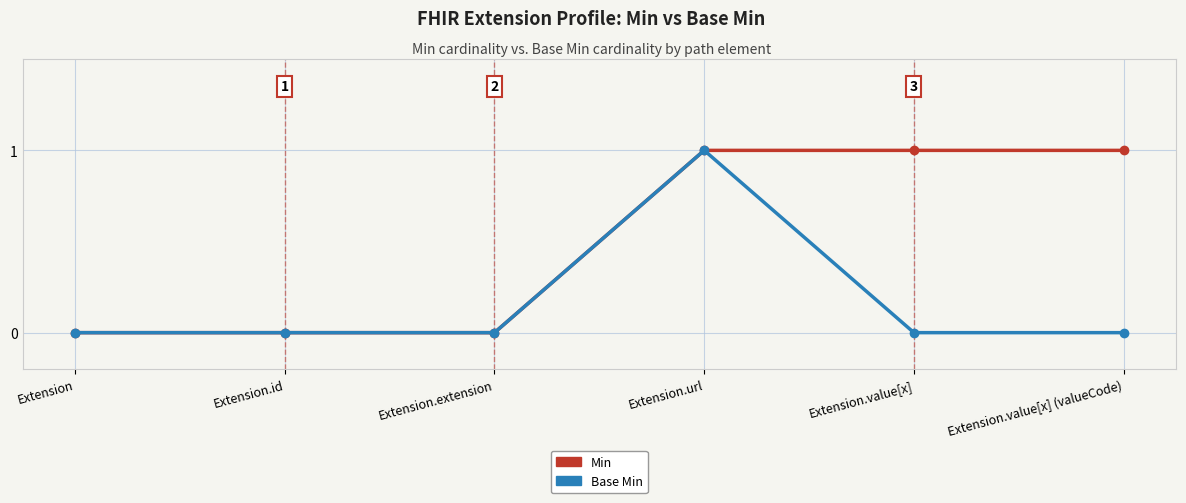

What is the sum of the Min values at Extension.value[x] (valueCode) and Extension.url?

2